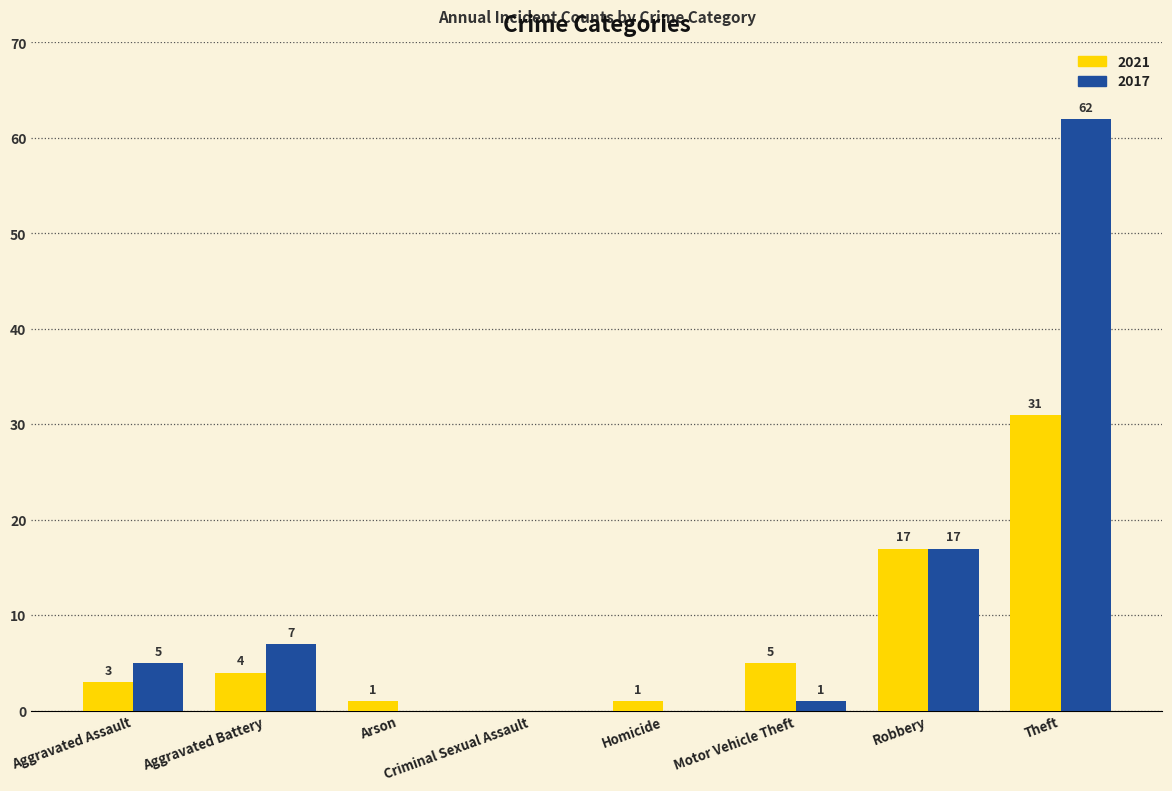

Reading left to right, transcribe all the data shown in this chart.

2021: 3	4	1	0	1	5	17	31
2017: 5	7	0	0	0	1	17	62